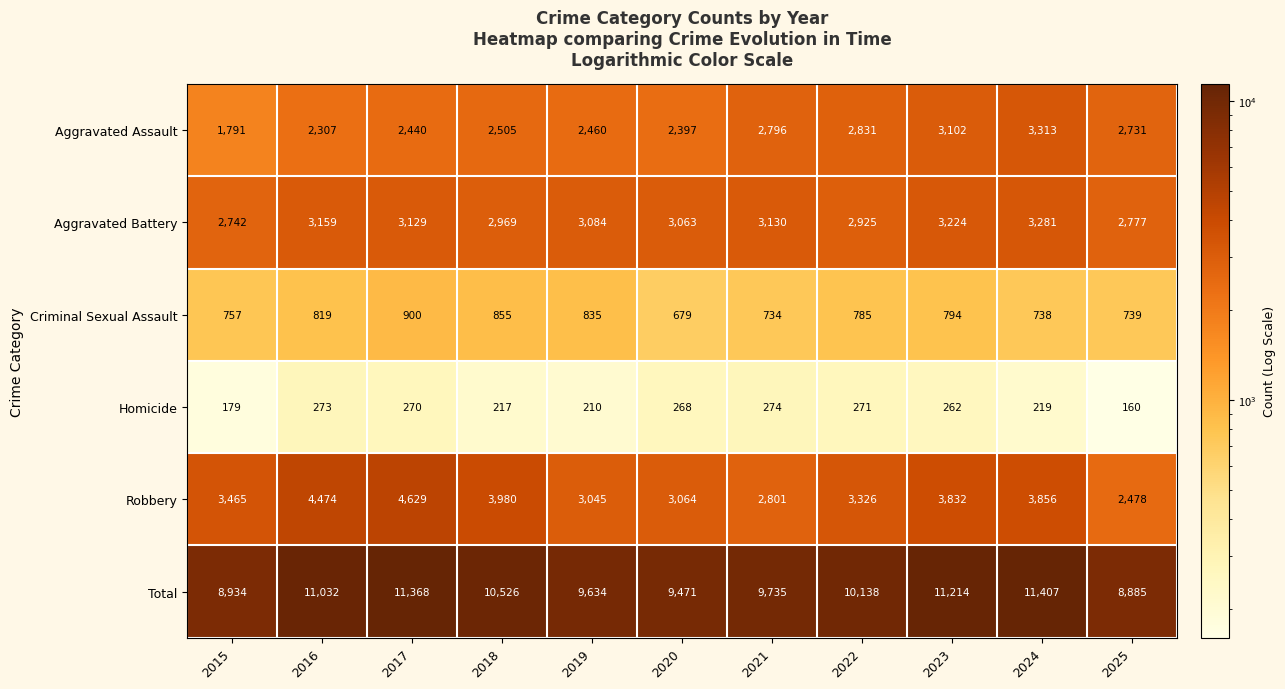

Where is Aggravated Assault nearest to the value 2552?

2018